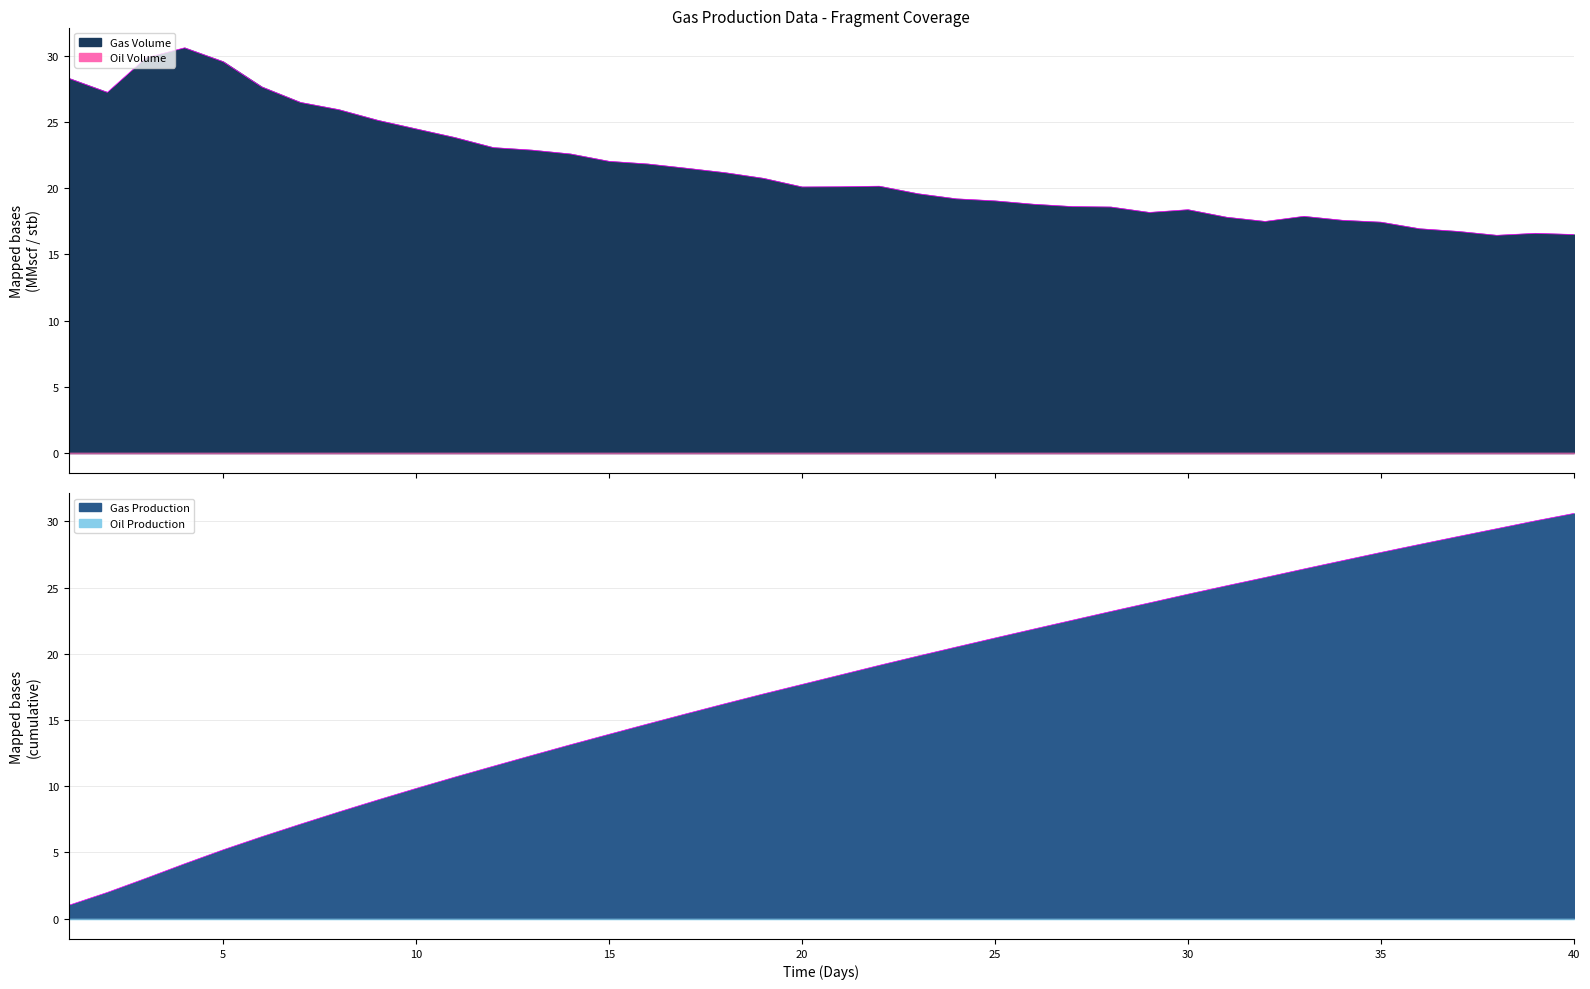

True or false: Gas Production has a value of 0.5 at 1.

False